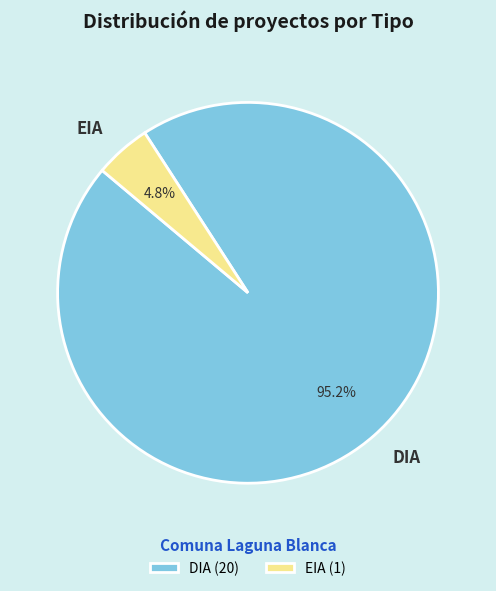

The DIA slice represents 63% of the pie. True or false?

False